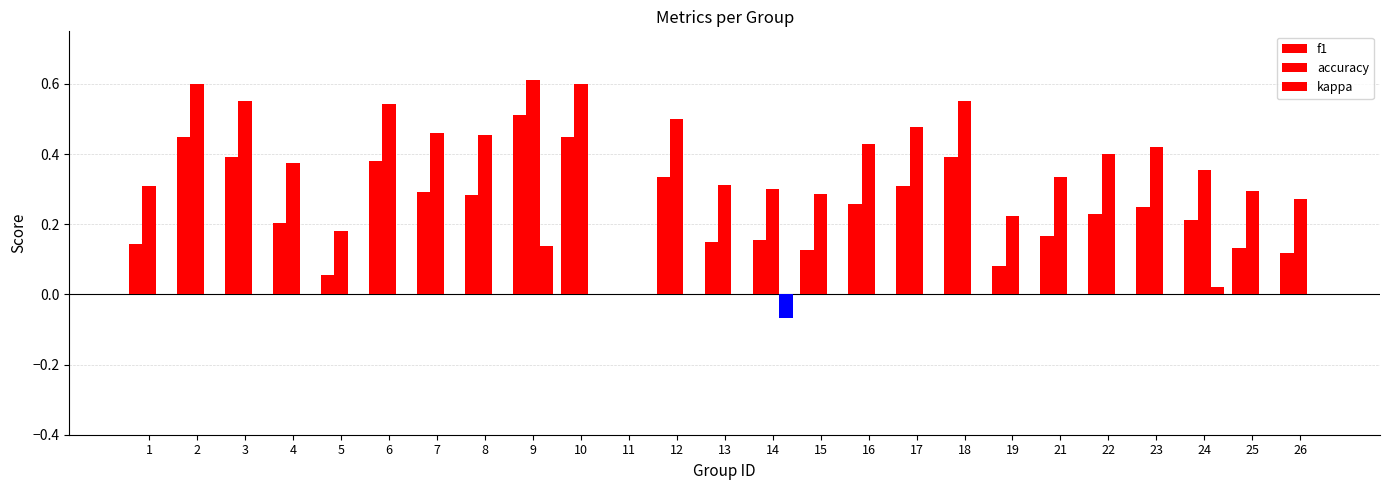

What is the average value of the accuracy series?

0.4